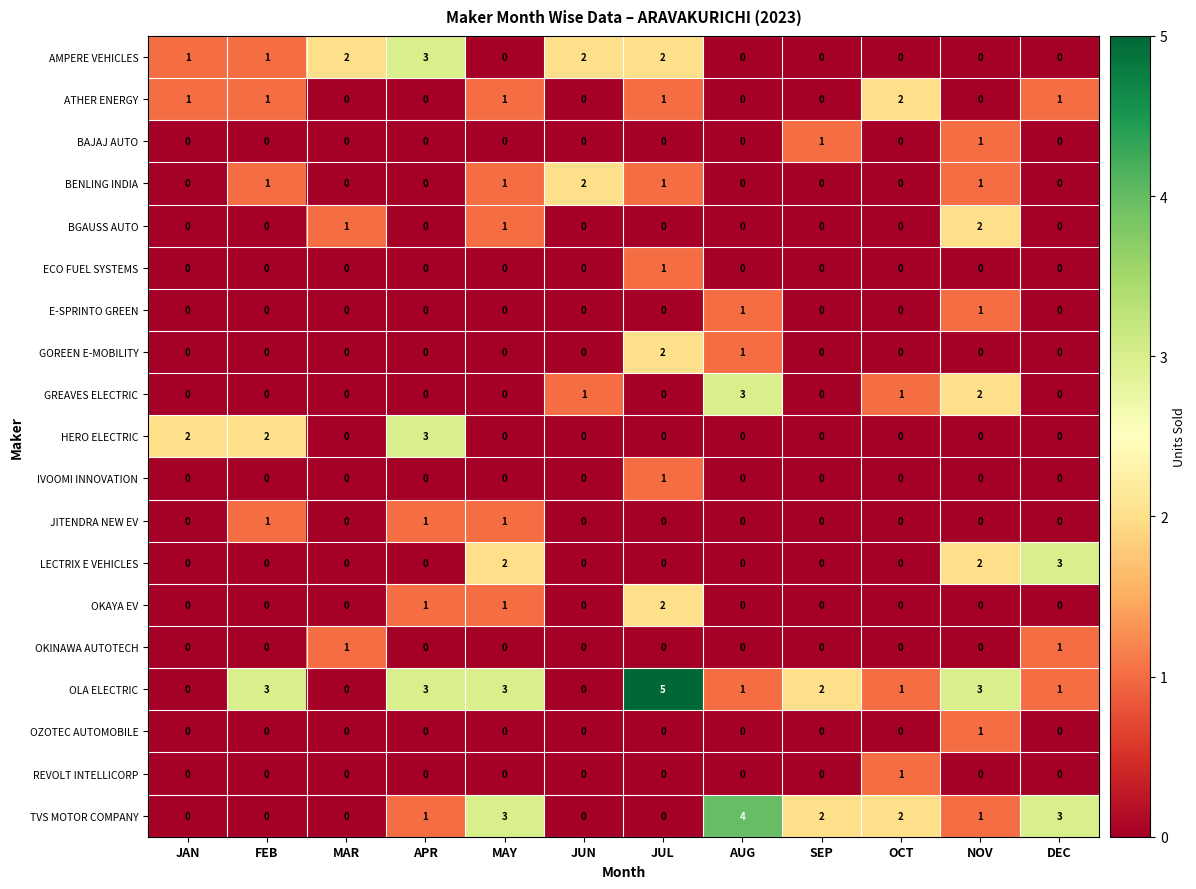

Is it true that LECTRIX E VEHICLES equals 1 at NOV?

False